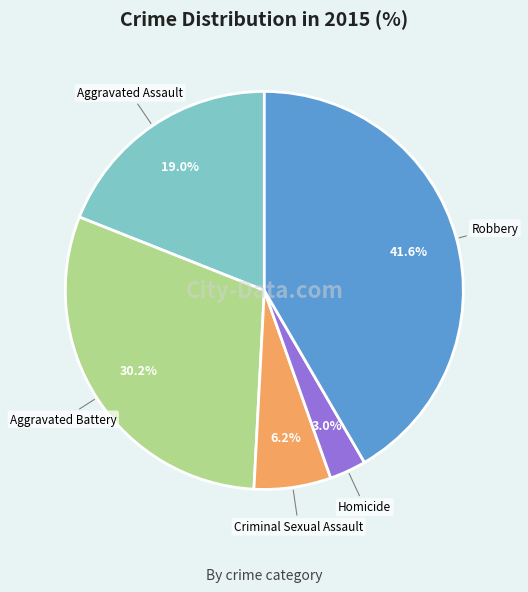

Which category has the biggest portion of the pie?

Robbery